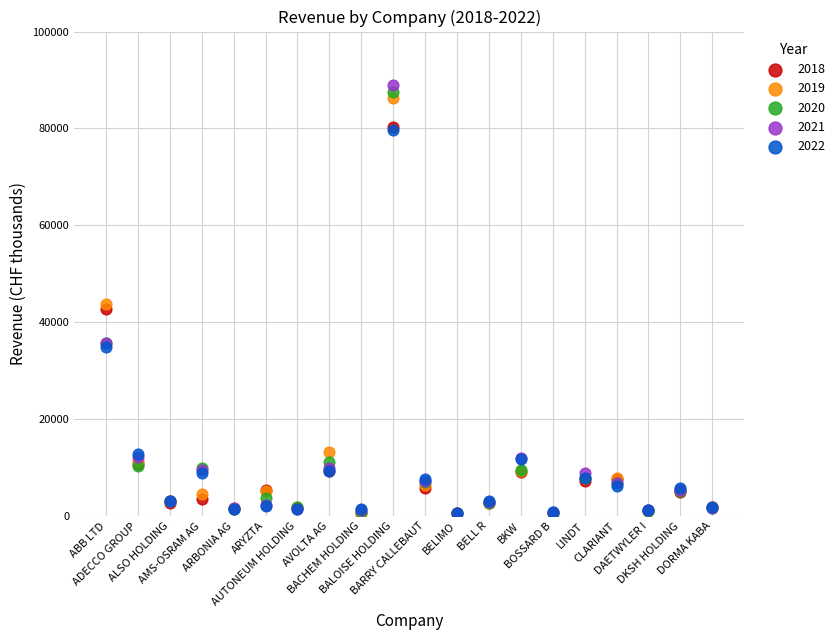

Which series reaches the maximum Y coordinate?

2021